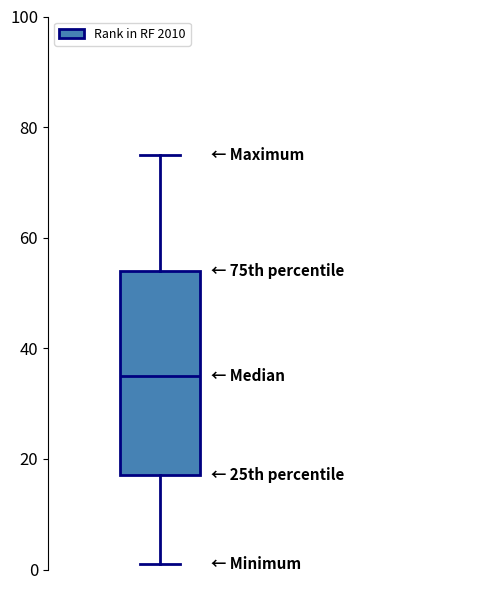

Where does the lower whisker of the box end on the y-axis? The values are not printed on the chart, so give them approximately, as read against the axis.

2